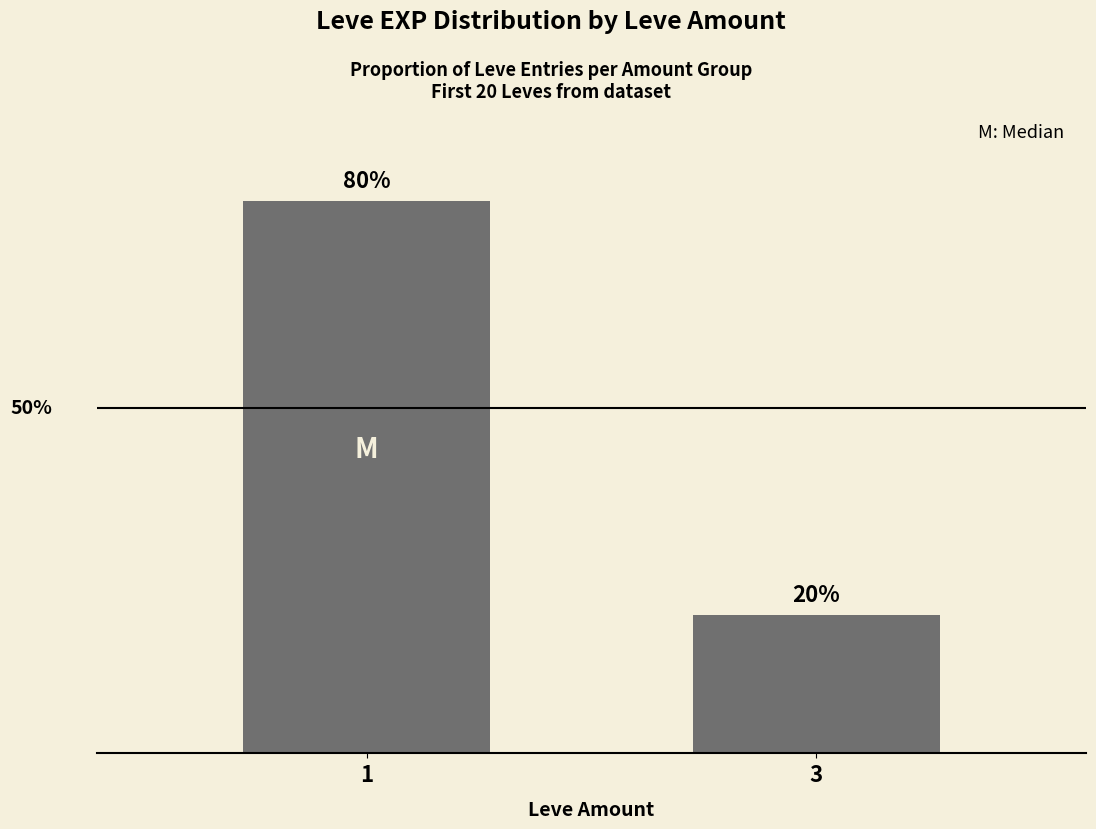

Rank the categories by value from lowest to highest.

3, 1